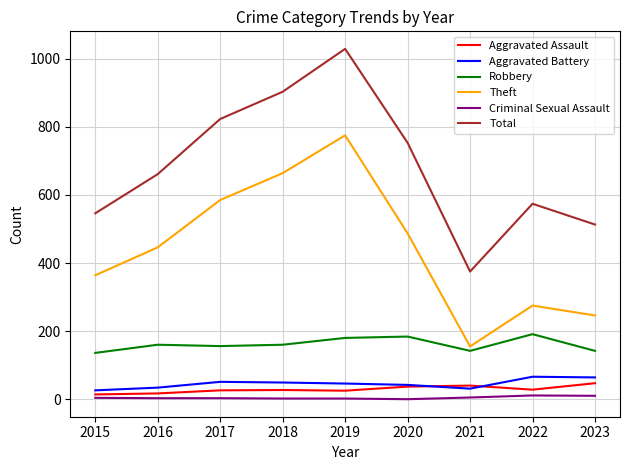

The value of Aggravated Assault at 2016 is 17. True or false?

True